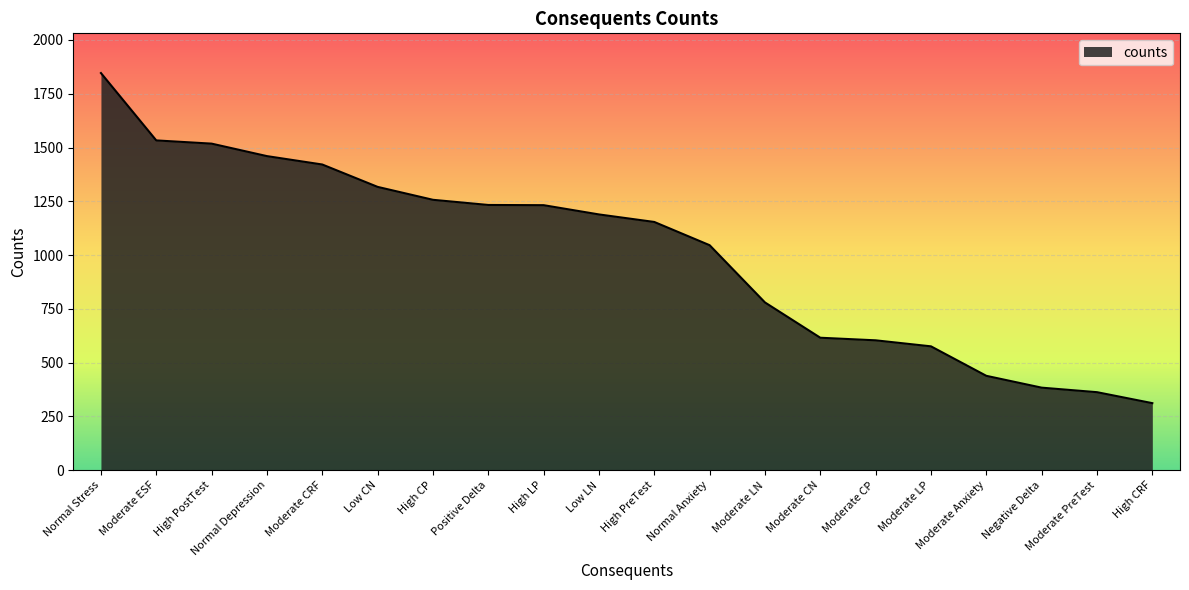

What is the difference between the maximum and minimum values?

1534